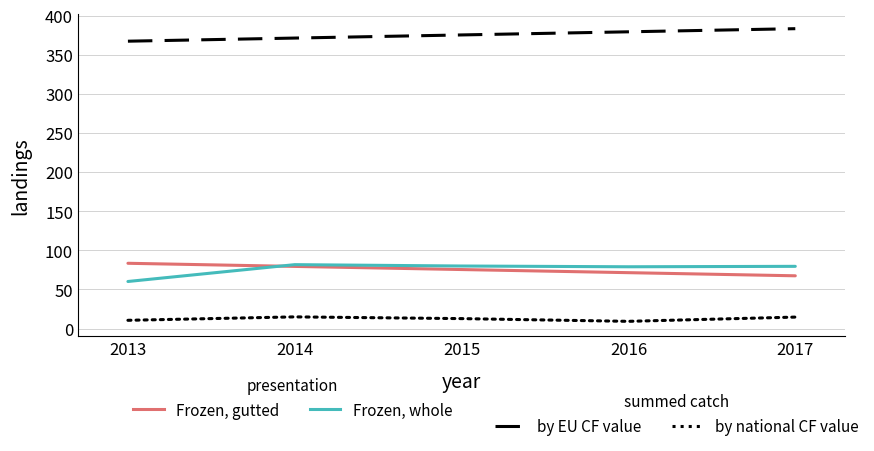

What is the difference between the highest and lowest values at 2013?

356.9